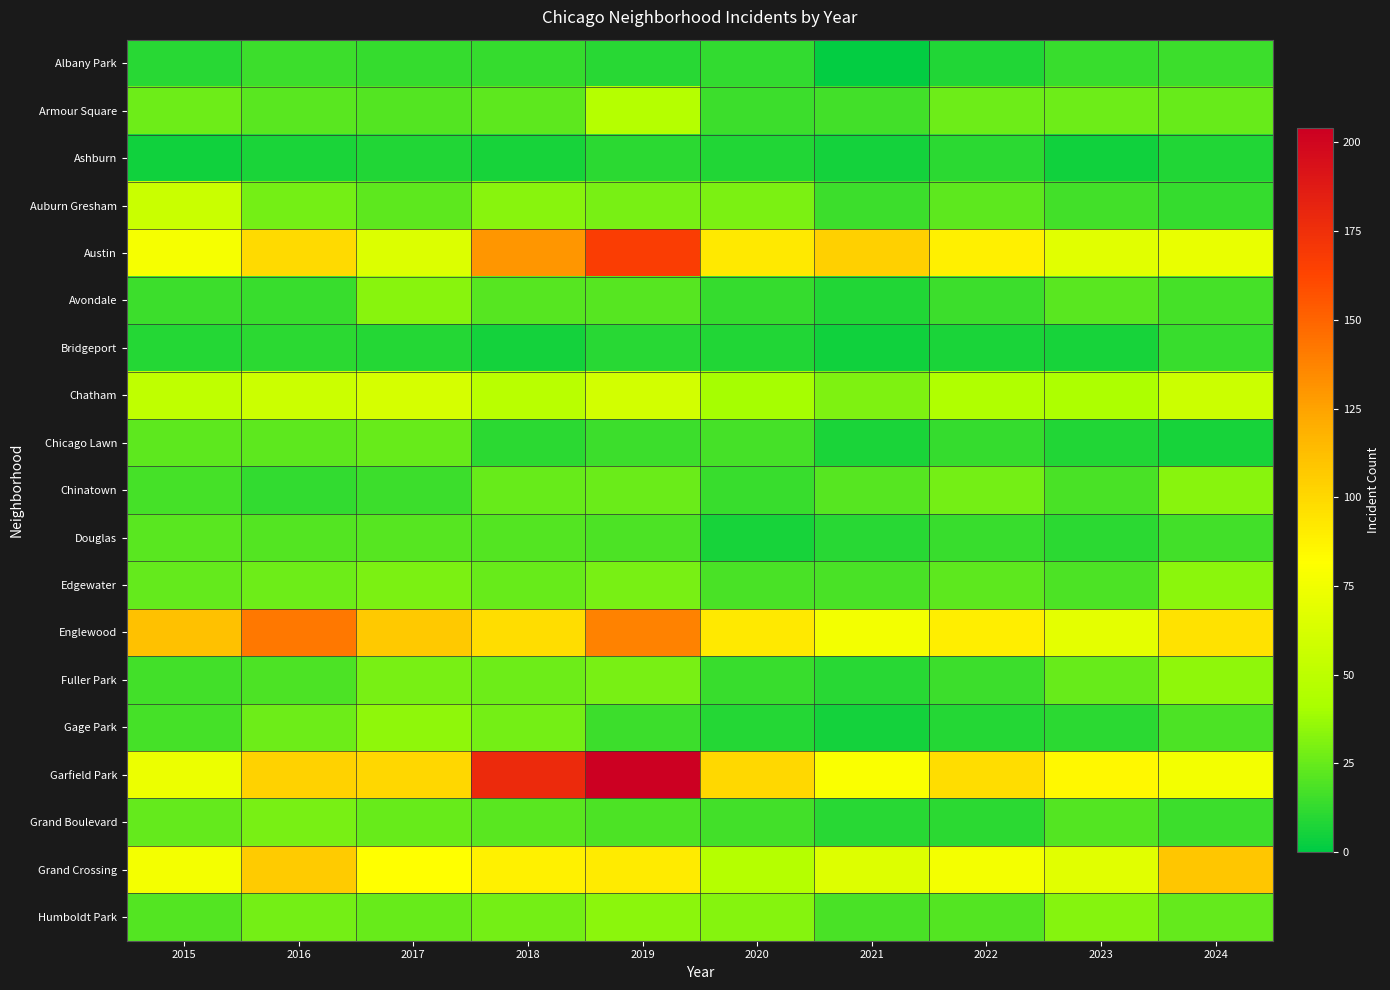

Reading right to left, list all the values displayed in this chart.

Albany Park: 2024=15	2023=14	2022=8	2021=1	2020=12	2019=10	2018=13	2017=13	2016=15	2015=10
Armour Square: 2024=25	2023=27	2022=27	2021=16	2020=15	2019=47	2018=23	2017=20	2016=22	2015=27
Ashburn: 2024=8	2023=4	2022=11	2021=5	2020=8	2019=11	2018=6	2017=8	2016=7	2015=4
Auburn Gresham: 2024=13	2023=16	2022=23	2021=15	2020=30	2019=29	2018=33	2017=23	2016=28	2015=56
Austin: 2024=71	2023=67	2022=89	2021=104	2020=92	2019=167	2018=130	2017=65	2016=99	2015=78
Avondale: 2024=17	2023=22	2022=15	2021=8	2020=13	2019=21	2018=21	2017=33	2016=14	2015=15
Bridgeport: 2024=14	2023=6	2022=7	2021=4	2020=8	2019=10	2018=5	2017=9	2016=11	2015=9
Chatham: 2024=57	2023=43	2022=44	2021=31	2020=40	2019=60	2018=48	2017=62	2016=57	2015=51
Chicago Lawn: 2024=6	2023=8	2022=13	2021=7	2020=17	2019=15	2018=11	2017=25	2016=23	2015=23
Chinatown: 2024=33	2023=18	2022=28	2021=21	2020=14	2019=26	2018=25	2017=15	2016=12	2015=17
Douglas: 2024=16	2023=11	2022=14	2021=10	2020=6	2019=19	2018=20	2017=21	2016=20	2015=22
Edgewater: 2024=34	2023=19	2022=23	2021=18	2020=18	2019=29	2018=25	2017=30	2016=27	2015=24
Englewood: 2024=95	2023=69	2022=90	2021=76	2020=92	2019=138	2018=98	2017=107	2016=142	2015=111
Fuller Park: 2024=35	2023=25	2022=15	2021=10	2020=14	2019=29	2018=27	2017=29	2016=19	2015=16
Gage Park: 2024=19	2023=11	2022=9	2021=5	2020=9	2019=15	2018=28	2017=35	2016=27	2015=17
Garfield Park: 2024=76	2023=85	2022=98	2021=79	2020=100	2019=204	2018=178	2017=101	2016=103	2015=73
Grand Boulevard: 2024=15	2023=20	2022=11	2021=10	2020=16	2019=19	2018=22	2017=25	2016=29	2015=24
Grand Crossing: 2024=109	2023=67	2022=77	2021=66	2020=47	2019=91	2018=88	2017=82	2016=106	2015=77
Humboldt Park: 2024=24	2023=32	2022=20	2021=18	2020=32	2019=34	2018=28	2017=25	2016=28	2015=20